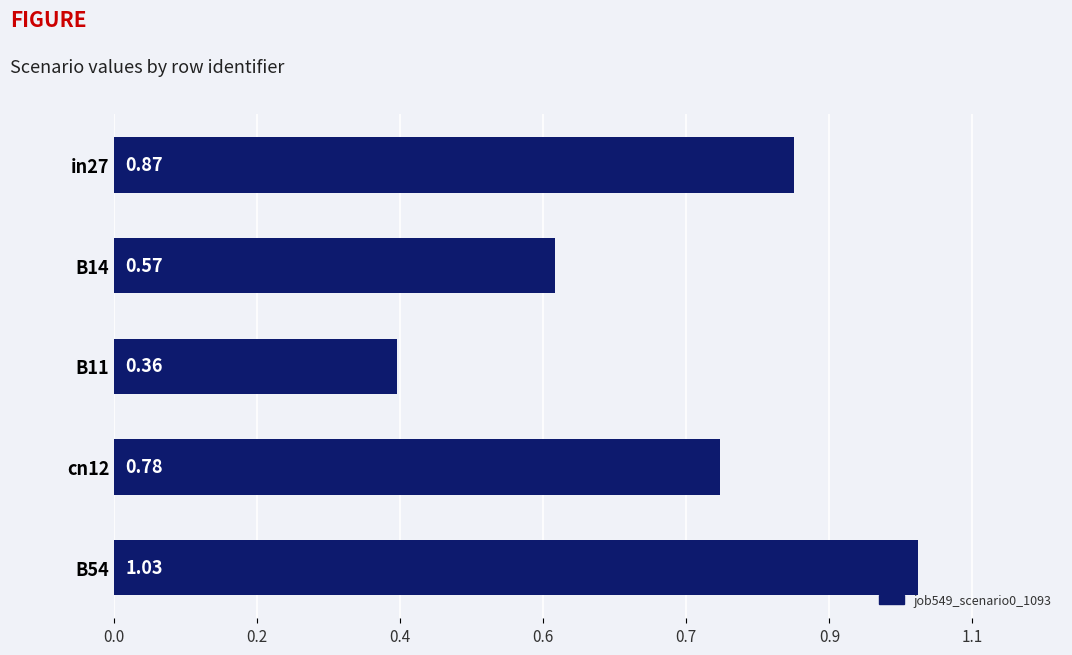

At which label is the value closest to 0?

B11